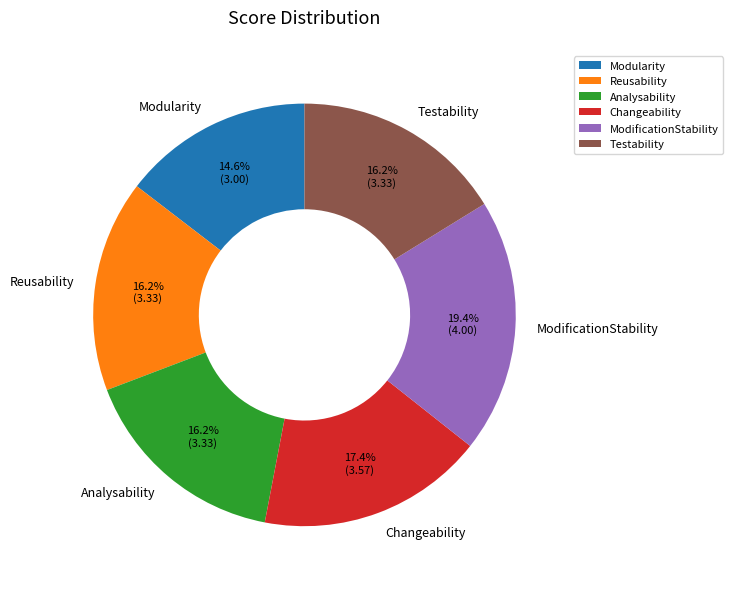

Which slice is the largest?

ModificationStability